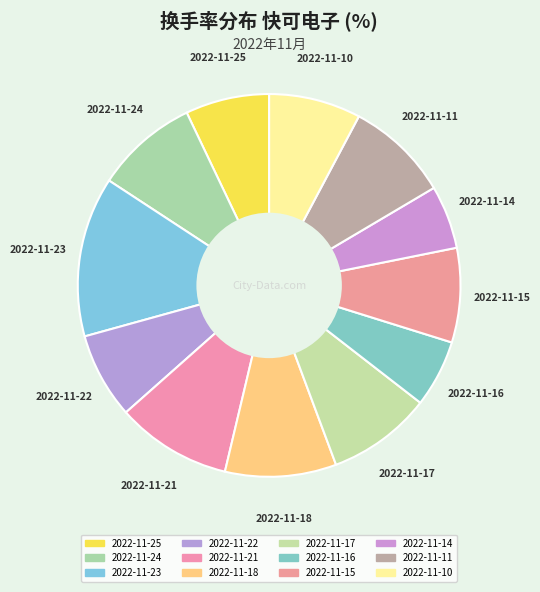

Count the number of slices in the pie.

12